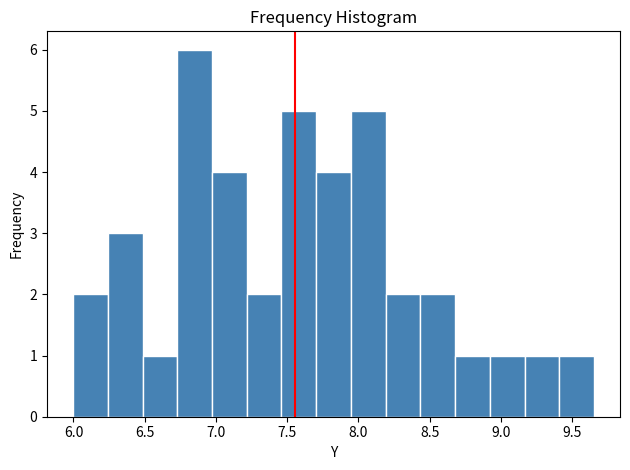

Which range on the x-axis has the tallest bar?

6.75 to 6.95